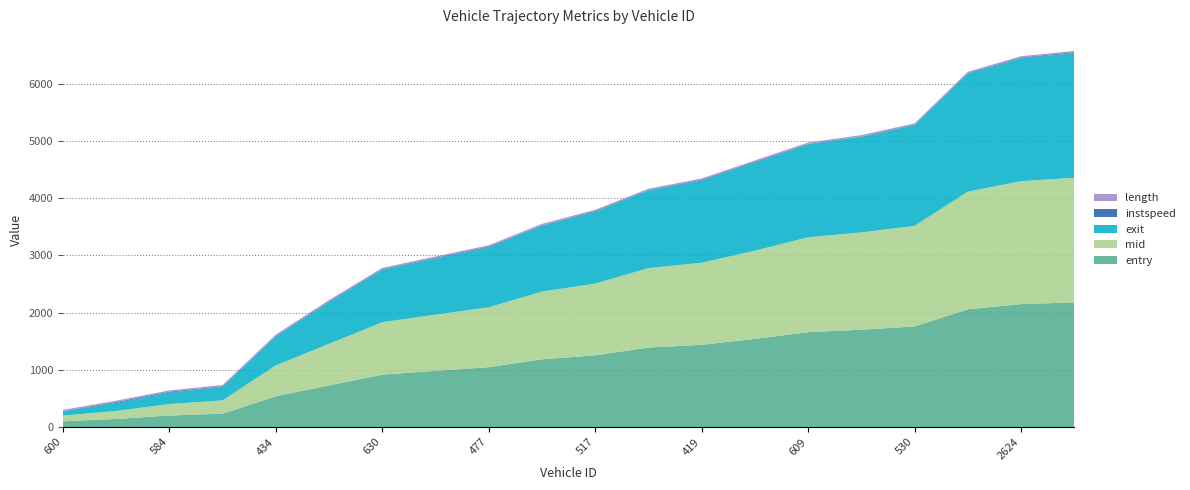

Reading right to left, transcribe all the data shown in this chart.

entry: 2629=2178.0	2624=2148.3	2648=2056.8	530=1757.3	623=1700.4	609=1657.4	645=1540.4	419=1435.5	581=1388.3	517=1252.5	601=1183.3	477=1045.7	525=981.5	630=915.2	631=726.5	434=538.3	407=232.3	584=200.4	651=139.7	600=99.4
mid: 2629=2178.6	2624=2149.1	2648=2057.5	530=1758.3	623=1701.4	609=1658.1	645=1541.2	419=1436.3	581=1389.1	517=1253.2	601=1184.2	477=1046.3	525=982.3	630=916.0	631=727.2	434=539.2	407=233.3	584=201.1	651=140.3	600=100.1
exit: 2629=2179.2	2624=2149.8	2648=2058.1	530=1759.3	623=1672.3	609=1628.8	645=1541.8	419=1436.9	581=1359.7	517=1253.8	601=1155.0	477=1046.9	525=983.0	630=916.9	631=727.8	434=509.9	407=234.0	584=201.7	651=140.8	600=70.8
instspeed: 2629=15.3	2624=11.9	2648=13.7	530=9.3	623=5.0	609=5.0	645=13.5	419=13.1	581=5.0	517=14.4	601=5.0	477=14.5	525=11.5	630=10.0	631=13.8	434=5.0	407=11.2	584=13.7	651=16.1	600=5.0
length: 2629=23.0	2624=23.0	2648=23.0	530=23.0	623=23.0	609=23.0	645=23.0	419=23.0	581=23.0	517=23.0	601=23.0	477=23.0	525=23.0	630=23.0	631=23.0	434=23.0	407=23.0	584=23.0	651=23.0	600=23.0